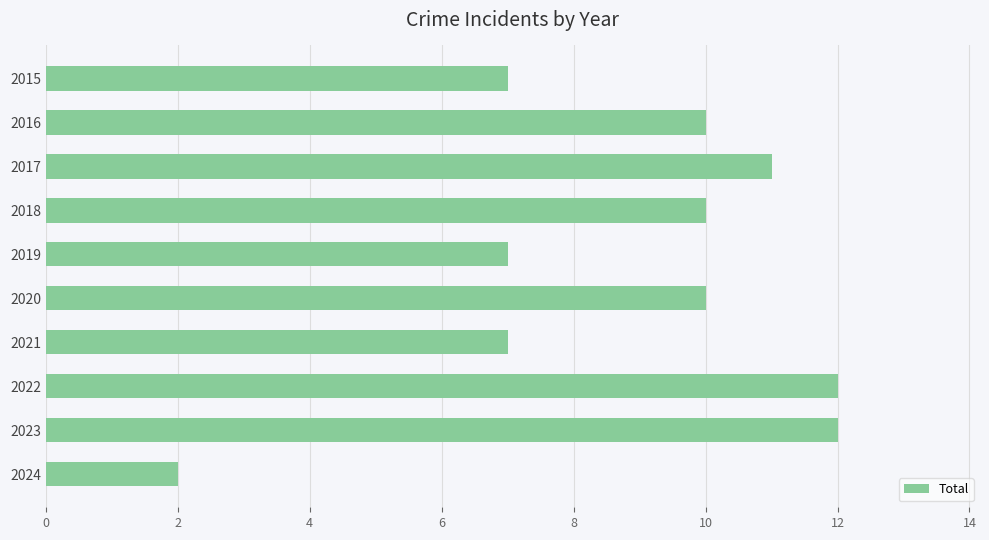

What is the difference between the second highest and second lowest values?

5